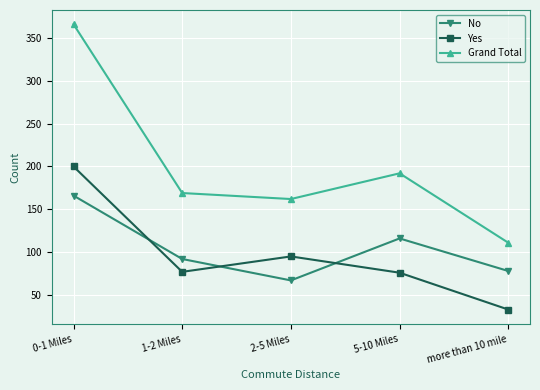

List the series in order of their peak value, highest first.

Grand Total, Yes, No